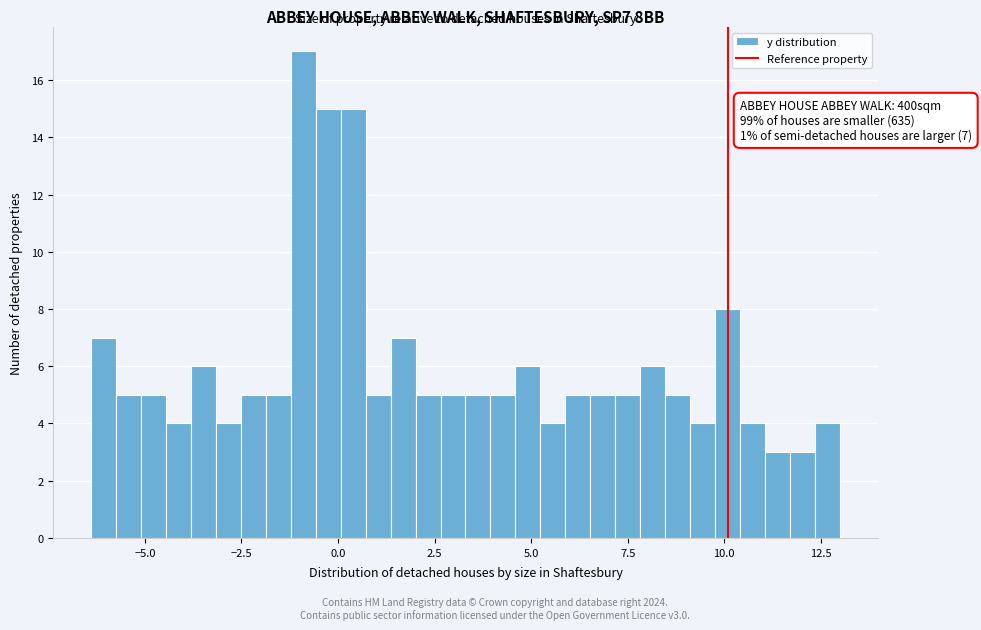

Read against the x-axis, roughly where is the centre of the tallest bar?

-1.0